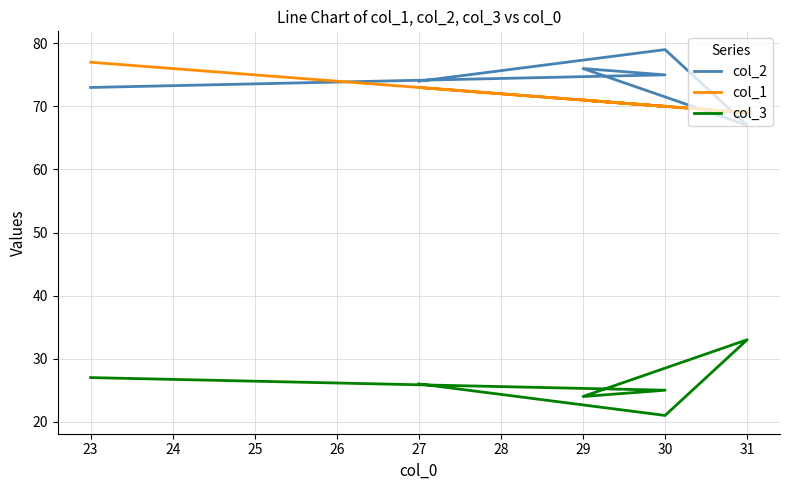

Rank the series by their maximum value, from lowest to highest.

col_3, col_1, col_2